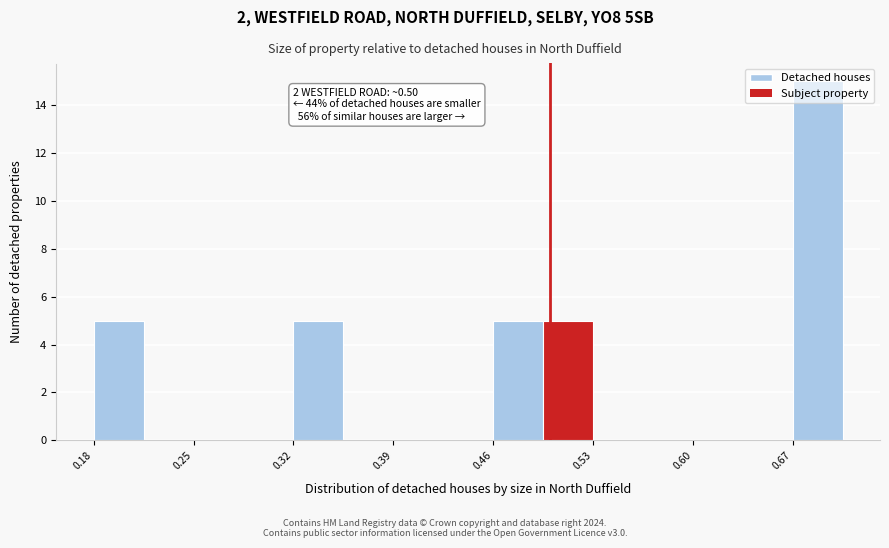

Around what value on the x-axis is the tallest bar? Give the approximate position of its centre, as read against the axis.

0.68